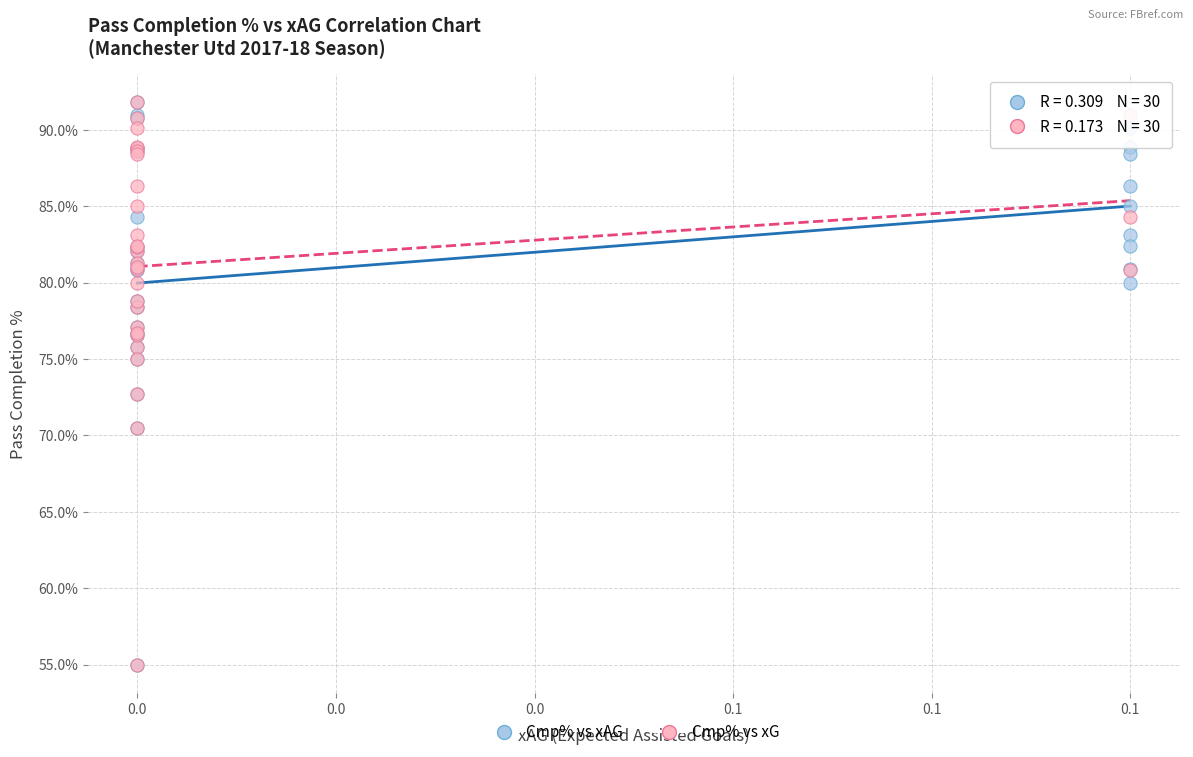

What are all the series names shown in the legend?

Cmp% vs xAG, Cmp% vs xG